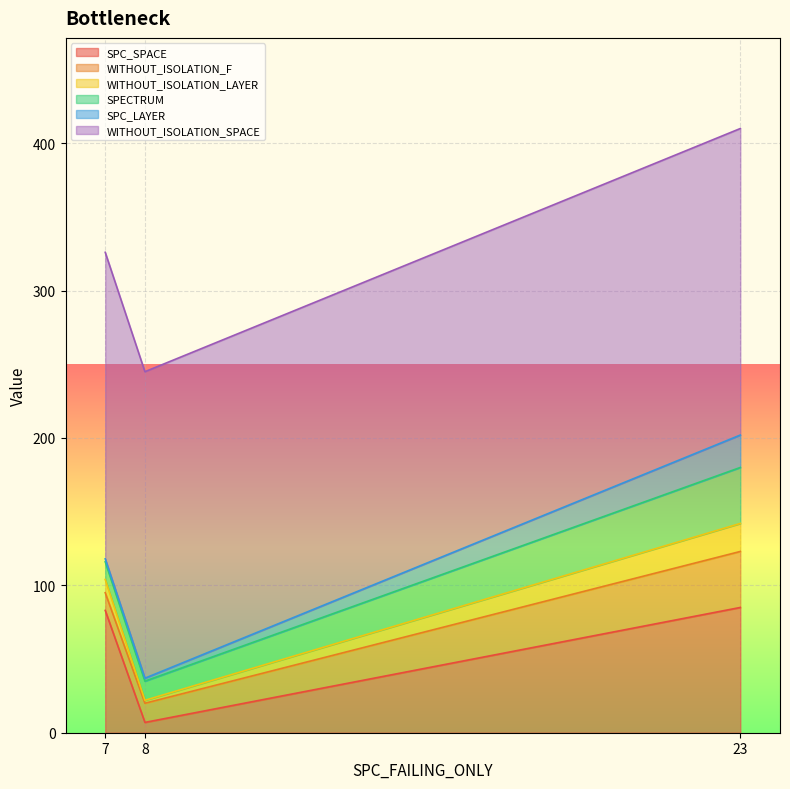

Which category has the lowest value across all series?

8